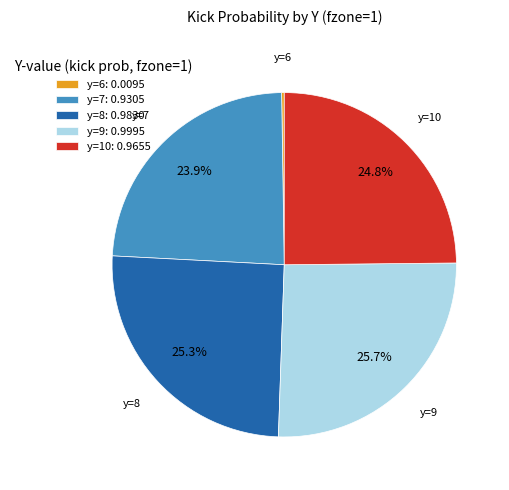

What is the ratio of the value at y=9: 0.9995 to the value at y=8: 0.9830?

1.0